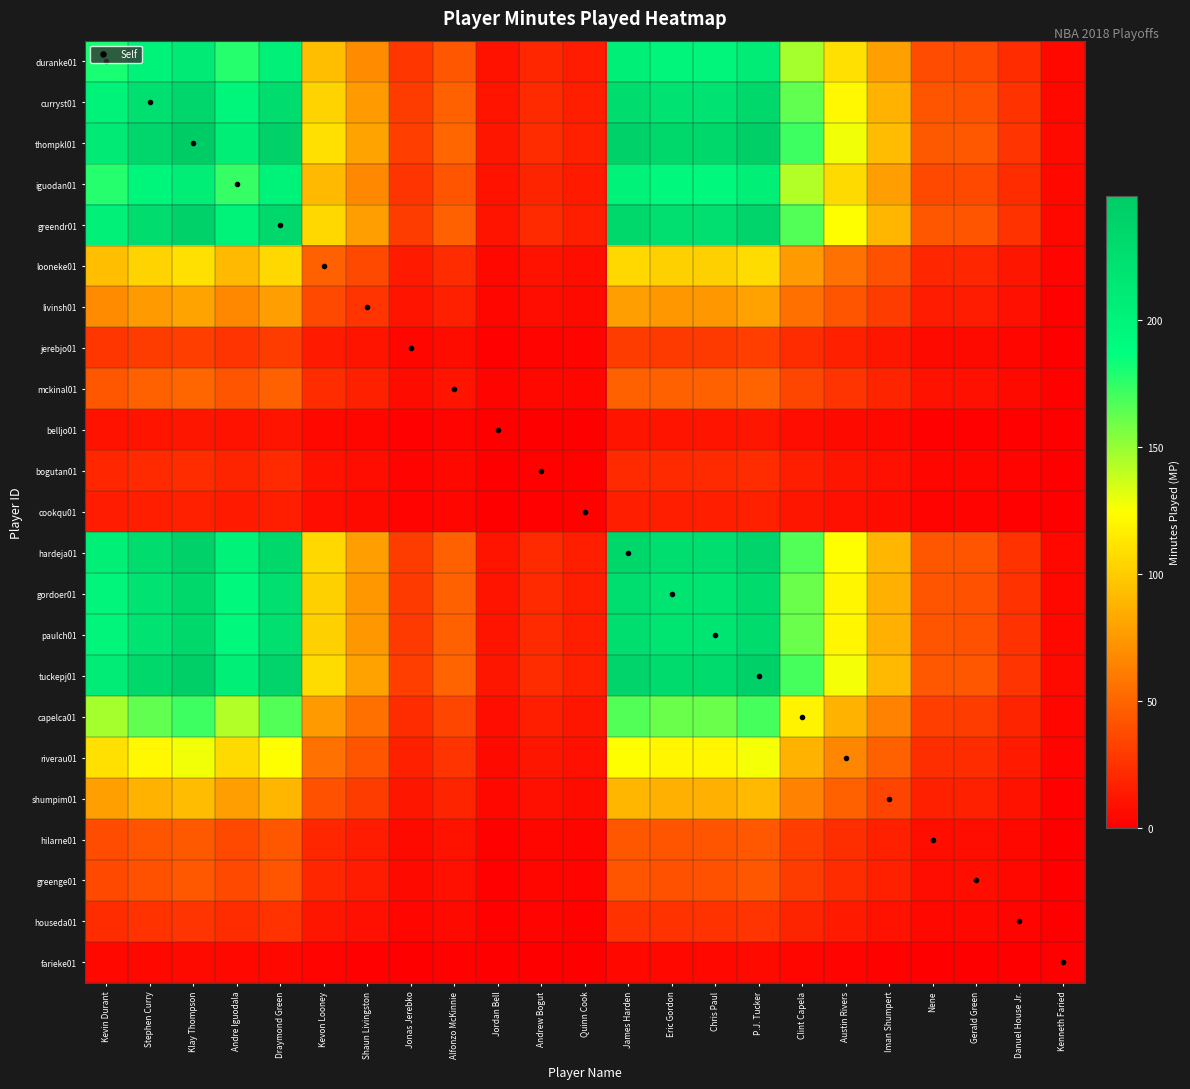

Reading right to left, list all the values displayed in this chart.

duranke01: Kenneth Faried=4.3	Danuel House Jr.=22.1	Gerald Green=36.6	Nene=37.5	Iman Shumpert=78.3	Austin Rivers=109.0	Clint Capela=146.4	P.J. Tucker=209.4	Chris Paul=198.4	Eric Gordon=198.4	James Harden=206.0	Quinn Cook=13.6	Andrew Bogut=18.7	Jordan Bell=9.4	Alfonzo McKinnie=42.6	Jonas Jerebko=26.4	Shaun Livingston=68.1	Kevon Looney=92.8	Draymond Green=205.2	Andre Iguodala=177.1	Klay Thompson=212.0	Stephen Curry=200.9	Kevin Durant=180.5
curryst01: Kenneth Faried=4.7	Danuel House Jr.=24.6	Gerald Green=40.8	Nene=41.7	Iman Shumpert=87.2	Austin Rivers=121.3	Clint Capela=163.0	P.J. Tucker=233.2	Chris Paul=220.8	Eric Gordon=220.8	James Harden=229.4	Quinn Cook=15.2	Andrew Bogut=20.9	Jordan Bell=10.4	Alfonzo McKinnie=47.4	Jonas Jerebko=29.4	Shaun Livingston=75.8	Kevon Looney=103.3	Draymond Green=228.4	Andre Iguodala=197.1	Klay Thompson=236.0	Stephen Curry=223.7	Kevin Durant=200.9
thompkl01: Kenneth Faried=5.0	Danuel House Jr.=26.0	Gerald Green=43.0	Nene=44.0	Iman Shumpert=92.0	Austin Rivers=128.0	Clint Capela=172.0	P.J. Tucker=246.0	Chris Paul=233.0	Eric Gordon=233.0	James Harden=242.0	Quinn Cook=16.0	Andrew Bogut=22.0	Jordan Bell=11.0	Alfonzo McKinnie=50.0	Jonas Jerebko=31.0	Shaun Livingston=80.0	Kevon Looney=109.0	Draymond Green=241.0	Andre Iguodala=208.0	Klay Thompson=249.0	Stephen Curry=236.0	Kevin Durant=212.0
iguodan01: Kenneth Faried=4.2	Danuel House Jr.=21.7	Gerald Green=35.9	Nene=36.8	Iman Shumpert=76.9	Austin Rivers=106.9	Clint Capela=143.7	P.J. Tucker=205.5	Chris Paul=194.6	Eric Gordon=194.6	James Harden=202.2	Quinn Cook=13.4	Andrew Bogut=18.4	Jordan Bell=9.2	Alfonzo McKinnie=41.8	Jonas Jerebko=25.9	Shaun Livingston=66.8	Kevon Looney=91.1	Draymond Green=201.3	Andre Iguodala=173.8	Klay Thompson=208.0	Stephen Curry=197.1	Kevin Durant=177.1
greendr01: Kenneth Faried=4.8	Danuel House Jr.=25.2	Gerald Green=41.6	Nene=42.6	Iman Shumpert=89.0	Austin Rivers=123.9	Clint Capela=166.5	P.J. Tucker=238.1	Chris Paul=225.5	Eric Gordon=225.5	James Harden=234.2	Quinn Cook=15.5	Andrew Bogut=21.3	Jordan Bell=10.6	Alfonzo McKinnie=48.4	Jonas Jerebko=30.0	Shaun Livingston=77.4	Kevon Looney=105.5	Draymond Green=233.3	Andre Iguodala=201.3	Klay Thompson=241.0	Stephen Curry=228.4	Kevin Durant=205.2
looneke01: Kenneth Faried=2.2	Danuel House Jr.=11.4	Gerald Green=18.8	Nene=19.3	Iman Shumpert=40.3	Austin Rivers=56.0	Clint Capela=75.3	P.J. Tucker=107.7	Chris Paul=102.0	Eric Gordon=102.0	James Harden=105.9	Quinn Cook=7.0	Andrew Bogut=9.6	Jordan Bell=4.8	Alfonzo McKinnie=21.9	Jonas Jerebko=13.6	Shaun Livingston=35.0	Kevon Looney=47.7	Draymond Green=105.5	Andre Iguodala=91.1	Klay Thompson=109.0	Stephen Curry=103.3	Kevin Durant=92.8
livinsh01: Kenneth Faried=1.6	Danuel House Jr.=8.4	Gerald Green=13.8	Nene=14.1	Iman Shumpert=29.6	Austin Rivers=41.1	Clint Capela=55.3	P.J. Tucker=79.0	Chris Paul=74.9	Eric Gordon=74.9	James Harden=77.8	Quinn Cook=5.1	Andrew Bogut=7.1	Jordan Bell=3.5	Alfonzo McKinnie=16.1	Jonas Jerebko=10.0	Shaun Livingston=25.7	Kevon Looney=35.0	Draymond Green=77.4	Andre Iguodala=66.8	Klay Thompson=80.0	Stephen Curry=75.8	Kevin Durant=68.1
jerebjo01: Kenneth Faried=0.6	Danuel House Jr.=3.2	Gerald Green=5.4	Nene=5.5	Iman Shumpert=11.5	Austin Rivers=15.9	Clint Capela=21.4	P.J. Tucker=30.6	Chris Paul=29.0	Eric Gordon=29.0	James Harden=30.1	Quinn Cook=2.0	Andrew Bogut=2.7	Jordan Bell=1.4	Alfonzo McKinnie=6.2	Jonas Jerebko=3.9	Shaun Livingston=10.0	Kevon Looney=13.6	Draymond Green=30.0	Andre Iguodala=25.9	Klay Thompson=31.0	Stephen Curry=29.4	Kevin Durant=26.4
mckinal01: Kenneth Faried=1.0	Danuel House Jr.=5.2	Gerald Green=8.6	Nene=8.8	Iman Shumpert=18.5	Austin Rivers=25.7	Clint Capela=34.5	P.J. Tucker=49.4	Chris Paul=46.8	Eric Gordon=46.8	James Harden=48.6	Quinn Cook=3.2	Andrew Bogut=4.4	Jordan Bell=2.2	Alfonzo McKinnie=10.0	Jonas Jerebko=6.2	Shaun Livingston=16.1	Kevon Looney=21.9	Draymond Green=48.4	Andre Iguodala=41.8	Klay Thompson=50.0	Stephen Curry=47.4	Kevin Durant=42.6
belljo01: Kenneth Faried=0.2	Danuel House Jr.=1.1	Gerald Green=1.9	Nene=1.9	Iman Shumpert=4.1	Austin Rivers=5.7	Clint Capela=7.6	P.J. Tucker=10.9	Chris Paul=10.3	Eric Gordon=10.3	James Harden=10.7	Quinn Cook=0.7	Andrew Bogut=1.0	Jordan Bell=0.5	Alfonzo McKinnie=2.2	Jonas Jerebko=1.4	Shaun Livingston=3.5	Kevon Looney=4.8	Draymond Green=10.6	Andre Iguodala=9.2	Klay Thompson=11.0	Stephen Curry=10.4	Kevin Durant=9.4
bogutan01: Kenneth Faried=0.4	Danuel House Jr.=2.3	Gerald Green=3.8	Nene=3.9	Iman Shumpert=8.1	Austin Rivers=11.3	Clint Capela=15.2	P.J. Tucker=21.7	Chris Paul=20.6	Eric Gordon=20.6	James Harden=21.4	Quinn Cook=1.4	Andrew Bogut=1.9	Jordan Bell=1.0	Alfonzo McKinnie=4.4	Jonas Jerebko=2.7	Shaun Livingston=7.1	Kevon Looney=9.6	Draymond Green=21.3	Andre Iguodala=18.4	Klay Thompson=22.0	Stephen Curry=20.9	Kevin Durant=18.7
cookqu01: Kenneth Faried=0.3	Danuel House Jr.=1.7	Gerald Green=2.8	Nene=2.8	Iman Shumpert=5.9	Austin Rivers=8.2	Clint Capela=11.1	P.J. Tucker=15.8	Chris Paul=15.0	Eric Gordon=15.0	James Harden=15.6	Quinn Cook=1.0	Andrew Bogut=1.4	Jordan Bell=0.7	Alfonzo McKinnie=3.2	Jonas Jerebko=2.0	Shaun Livingston=5.1	Kevon Looney=7.0	Draymond Green=15.5	Andre Iguodala=13.4	Klay Thompson=16.0	Stephen Curry=15.2	Kevin Durant=13.6
hardeja01: Kenneth Faried=4.9	Danuel House Jr.=25.3	Gerald Green=41.8	Nene=42.8	Iman Shumpert=89.4	Austin Rivers=124.4	Clint Capela=167.2	P.J. Tucker=239.1	Chris Paul=226.4	Eric Gordon=226.4	James Harden=235.2	Quinn Cook=15.6	Andrew Bogut=21.4	Jordan Bell=10.7	Alfonzo McKinnie=48.6	Jonas Jerebko=30.1	Shaun Livingston=77.8	Kevon Looney=105.9	Draymond Green=234.2	Andre Iguodala=202.2	Klay Thompson=242.0	Stephen Curry=229.4	Kevin Durant=206.0
gordoer01: Kenneth Faried=4.7	Danuel House Jr.=24.3	Gerald Green=40.2	Nene=41.2	Iman Shumpert=86.1	Austin Rivers=119.8	Clint Capela=160.9	P.J. Tucker=230.2	Chris Paul=218.0	Eric Gordon=218.0	James Harden=226.4	Quinn Cook=15.0	Andrew Bogut=20.6	Jordan Bell=10.3	Alfonzo McKinnie=46.8	Jonas Jerebko=29.0	Shaun Livingston=74.9	Kevon Looney=102.0	Draymond Green=225.5	Andre Iguodala=194.6	Klay Thompson=233.0	Stephen Curry=220.8	Kevin Durant=198.4
paulch01: Kenneth Faried=4.7	Danuel House Jr.=24.3	Gerald Green=40.2	Nene=41.2	Iman Shumpert=86.1	Austin Rivers=119.8	Clint Capela=160.9	P.J. Tucker=230.2	Chris Paul=218.0	Eric Gordon=218.0	James Harden=226.4	Quinn Cook=15.0	Andrew Bogut=20.6	Jordan Bell=10.3	Alfonzo McKinnie=46.8	Jonas Jerebko=29.0	Shaun Livingston=74.9	Kevon Looney=102.0	Draymond Green=225.5	Andre Iguodala=194.6	Klay Thompson=233.0	Stephen Curry=220.8	Kevin Durant=198.4
tuckepj01: Kenneth Faried=4.9	Danuel House Jr.=25.7	Gerald Green=42.5	Nene=43.5	Iman Shumpert=90.9	Austin Rivers=126.5	Clint Capela=169.9	P.J. Tucker=243.0	Chris Paul=230.2	Eric Gordon=230.2	James Harden=239.1	Quinn Cook=15.8	Andrew Bogut=21.7	Jordan Bell=10.9	Alfonzo McKinnie=49.4	Jonas Jerebko=30.6	Shaun Livingston=79.0	Kevon Looney=107.7	Draymond Green=238.1	Andre Iguodala=205.5	Klay Thompson=246.0	Stephen Curry=233.2	Kevin Durant=209.4
capelca01: Kenneth Faried=3.5	Danuel House Jr.=18.0	Gerald Green=29.7	Nene=30.4	Iman Shumpert=63.6	Austin Rivers=88.4	Clint Capela=118.8	P.J. Tucker=169.9	Chris Paul=160.9	Eric Gordon=160.9	James Harden=167.2	Quinn Cook=11.1	Andrew Bogut=15.2	Jordan Bell=7.6	Alfonzo McKinnie=34.5	Jonas Jerebko=21.4	Shaun Livingston=55.3	Kevon Looney=75.3	Draymond Green=166.5	Andre Iguodala=143.7	Klay Thompson=172.0	Stephen Curry=163.0	Kevin Durant=146.4
riverau01: Kenneth Faried=2.6	Danuel House Jr.=13.4	Gerald Green=22.1	Nene=22.6	Iman Shumpert=47.3	Austin Rivers=65.8	Clint Capela=88.4	P.J. Tucker=126.5	Chris Paul=119.8	Eric Gordon=119.8	James Harden=124.4	Quinn Cook=8.2	Andrew Bogut=11.3	Jordan Bell=5.7	Alfonzo McKinnie=25.7	Jonas Jerebko=15.9	Shaun Livingston=41.1	Kevon Looney=56.0	Draymond Green=123.9	Andre Iguodala=106.9	Klay Thompson=128.0	Stephen Curry=121.3	Kevin Durant=109.0
shumpim01: Kenneth Faried=1.8	Danuel House Jr.=9.6	Gerald Green=15.9	Nene=16.3	Iman Shumpert=34.0	Austin Rivers=47.3	Clint Capela=63.6	P.J. Tucker=90.9	Chris Paul=86.1	Eric Gordon=86.1	James Harden=89.4	Quinn Cook=5.9	Andrew Bogut=8.1	Jordan Bell=4.1	Alfonzo McKinnie=18.5	Jonas Jerebko=11.5	Shaun Livingston=29.6	Kevon Looney=40.3	Draymond Green=89.0	Andre Iguodala=76.9	Klay Thompson=92.0	Stephen Curry=87.2	Kevin Durant=78.3
hilarne01: Kenneth Faried=0.9	Danuel House Jr.=4.6	Gerald Green=7.6	Nene=7.8	Iman Shumpert=16.3	Austin Rivers=22.6	Clint Capela=30.4	P.J. Tucker=43.5	Chris Paul=41.2	Eric Gordon=41.2	James Harden=42.8	Quinn Cook=2.8	Andrew Bogut=3.9	Jordan Bell=1.9	Alfonzo McKinnie=8.8	Jonas Jerebko=5.5	Shaun Livingston=14.1	Kevon Looney=19.3	Draymond Green=42.6	Andre Iguodala=36.8	Klay Thompson=44.0	Stephen Curry=41.7	Kevin Durant=37.5
greenge01: Kenneth Faried=0.9	Danuel House Jr.=4.5	Gerald Green=7.4	Nene=7.6	Iman Shumpert=15.9	Austin Rivers=22.1	Clint Capela=29.7	P.J. Tucker=42.5	Chris Paul=40.2	Eric Gordon=40.2	James Harden=41.8	Quinn Cook=2.8	Andrew Bogut=3.8	Jordan Bell=1.9	Alfonzo McKinnie=8.6	Jonas Jerebko=5.4	Shaun Livingston=13.8	Kevon Looney=18.8	Draymond Green=41.6	Andre Iguodala=35.9	Klay Thompson=43.0	Stephen Curry=40.8	Kevin Durant=36.6
houseda01: Kenneth Faried=0.5	Danuel House Jr.=2.7	Gerald Green=4.5	Nene=4.6	Iman Shumpert=9.6	Austin Rivers=13.4	Clint Capela=18.0	P.J. Tucker=25.7	Chris Paul=24.3	Eric Gordon=24.3	James Harden=25.3	Quinn Cook=1.7	Andrew Bogut=2.3	Jordan Bell=1.1	Alfonzo McKinnie=5.2	Jonas Jerebko=3.2	Shaun Livingston=8.4	Kevon Looney=11.4	Draymond Green=25.2	Andre Iguodala=21.7	Klay Thompson=26.0	Stephen Curry=24.6	Kevin Durant=22.1
farieke01: Kenneth Faried=0.1	Danuel House Jr.=0.5	Gerald Green=0.9	Nene=0.9	Iman Shumpert=1.8	Austin Rivers=2.6	Clint Capela=3.5	P.J. Tucker=4.9	Chris Paul=4.7	Eric Gordon=4.7	James Harden=4.9	Quinn Cook=0.3	Andrew Bogut=0.4	Jordan Bell=0.2	Alfonzo McKinnie=1.0	Jonas Jerebko=0.6	Shaun Livingston=1.6	Kevon Looney=2.2	Draymond Green=4.8	Andre Iguodala=4.2	Klay Thompson=5.0	Stephen Curry=4.7	Kevin Durant=4.3